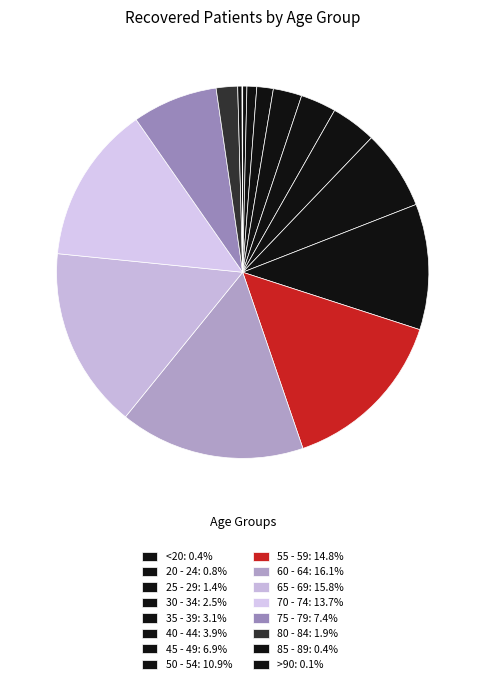

To the nearest percent, what is the combined percentage of 40 - 44 and 20 - 24?

5%